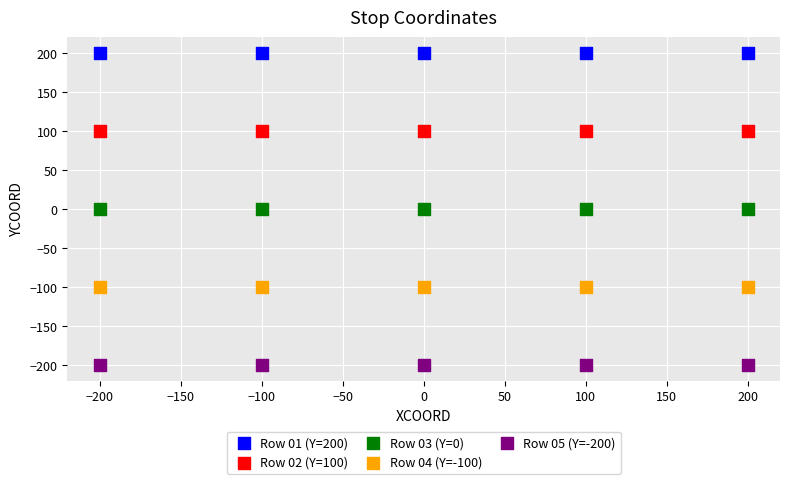

Which series reaches the minimum Y coordinate?

Row 05 (Y=-200)